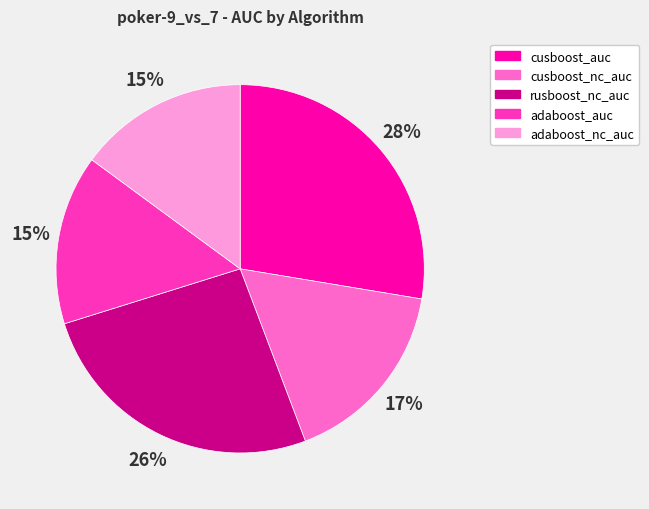

To the nearest percent, what is the average slice percentage?

20%